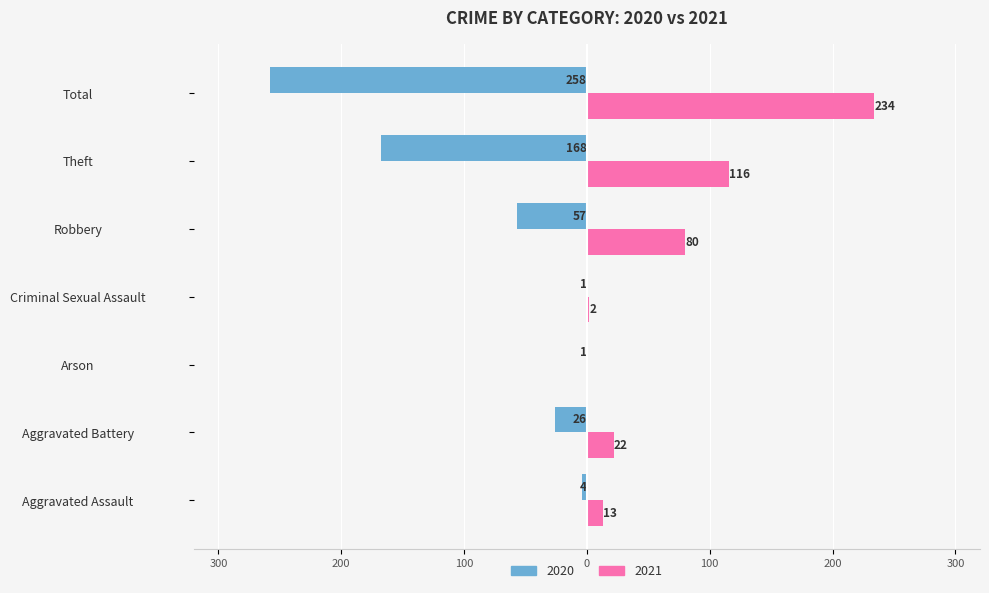

Where is 2021 nearest to the value 117?

Theft